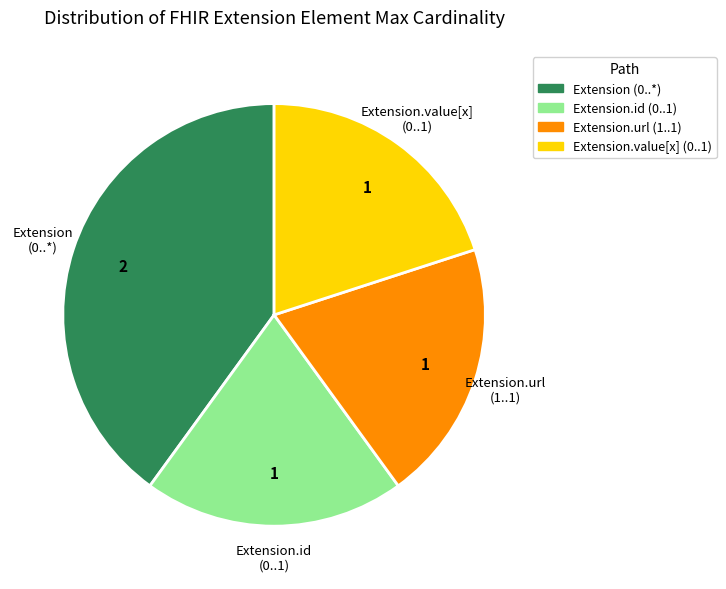

How many slices are in this pie chart?

4